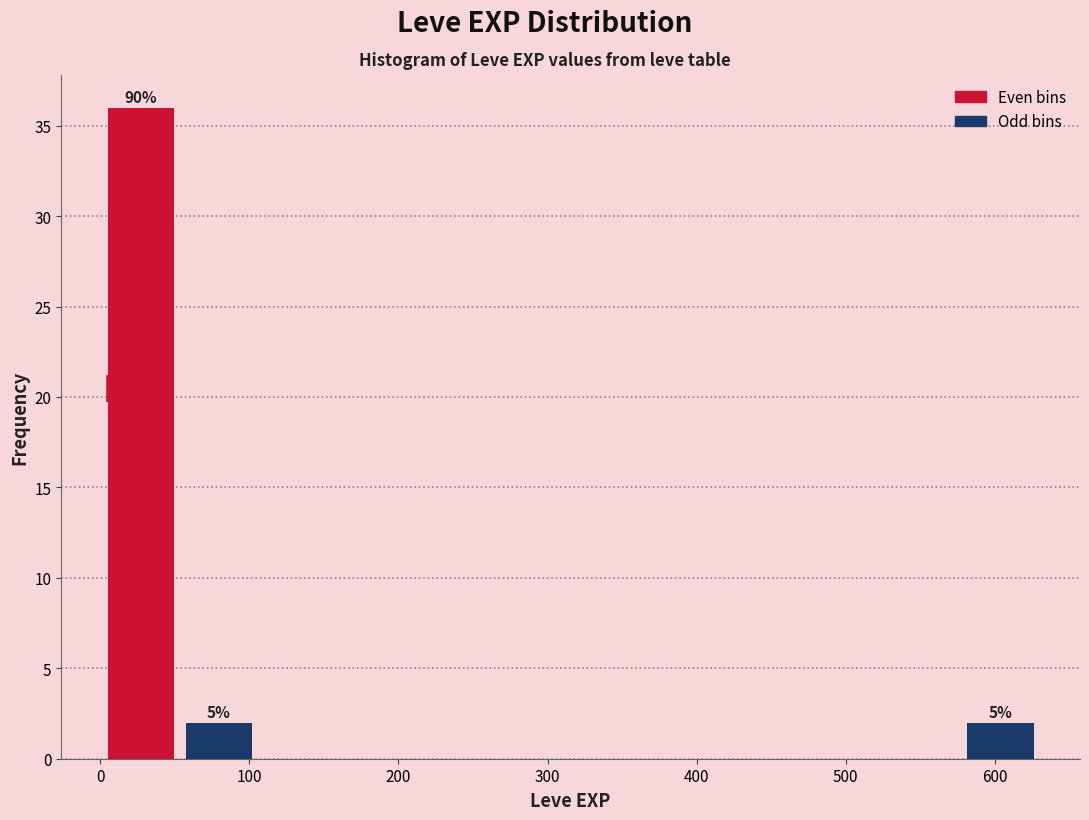

Over which range of the x-axis is the bar tallest?

0 to 50